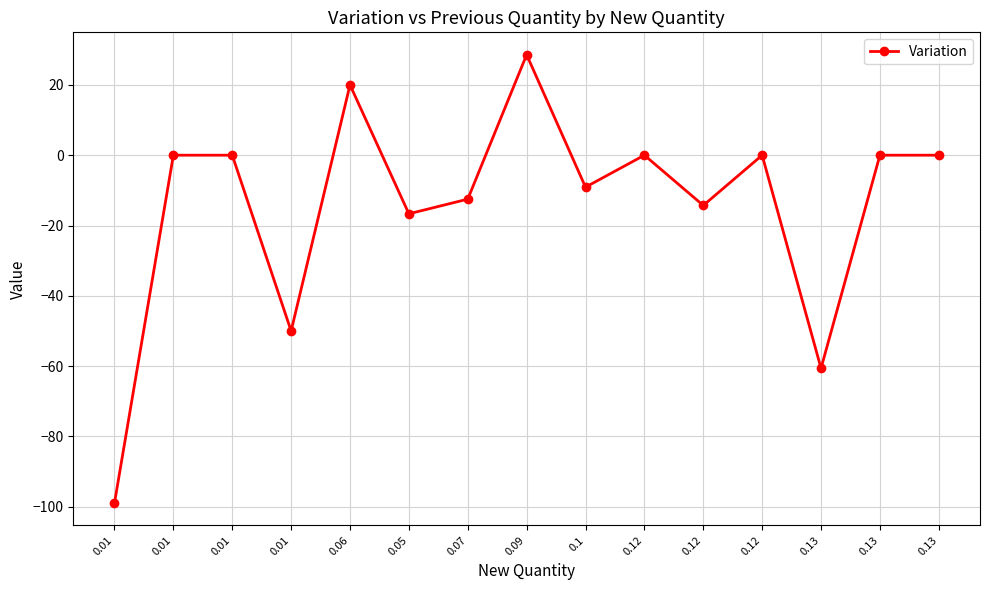

Is this an area chart (filled region under the line)?

No